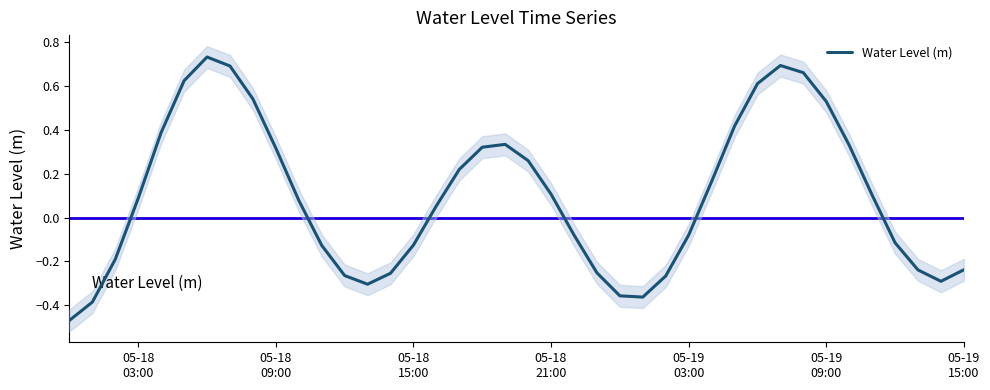

Reading right to left, what are all the values shown in this chart?

-0.2	-0.3	-0.2	-0.1	0.1	0.3	0.5	0.7	0.7	0.6	0.4	0.2	-0.1	-0.3	-0.4	-0.4	-0.3	-0.1	0.1	0.3	0.3	0.3	0.2	0.1	-0.1	-0.3	-0.3	-0.3	-0.1	0.1	0.3	0.5	0.7	0.7	0.6	0.4	0.1	-0.2	-0.4	-0.5